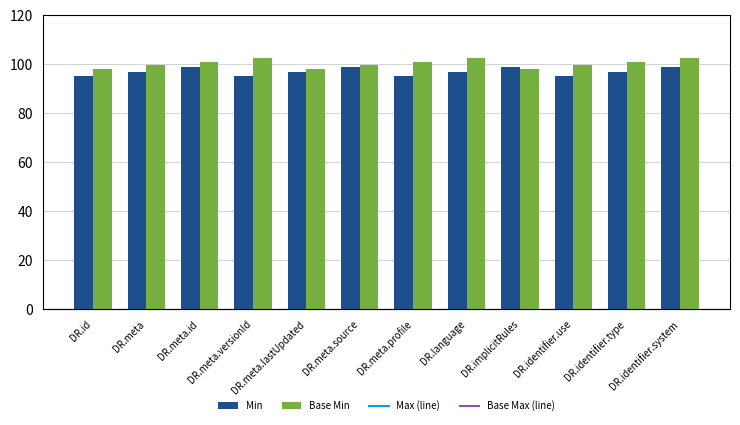

What is the maximum value for Base Min?

102.5